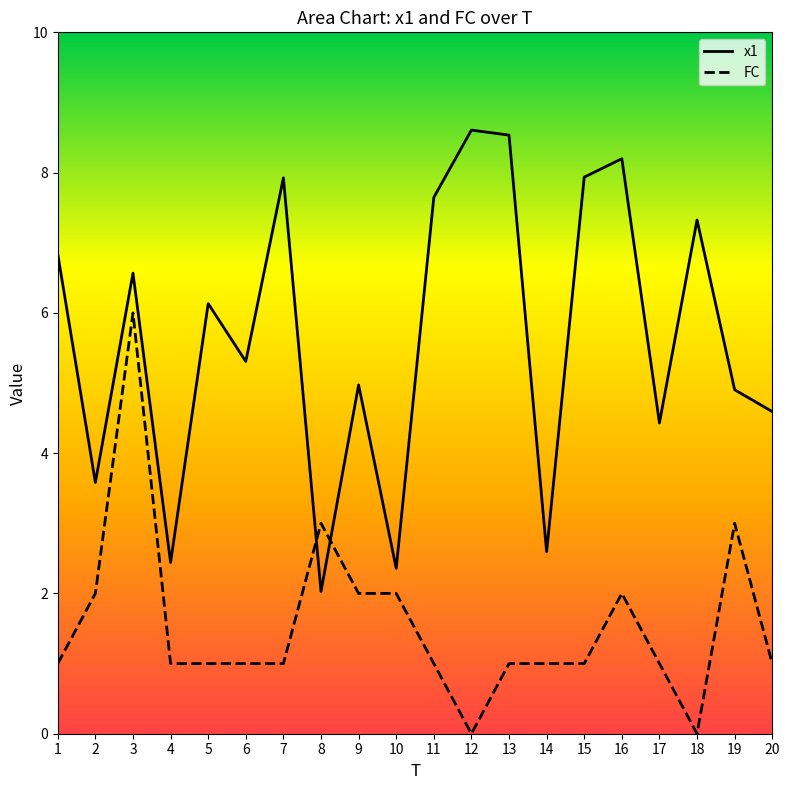

True or false: FC and x1 cross at least once.

True